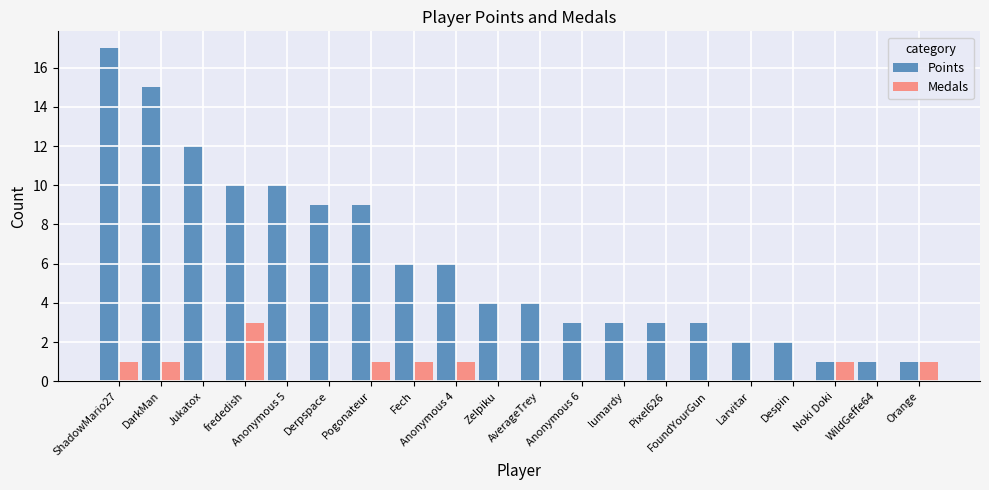

Reading right to left, transcribe all the data shown in this chart.

Points: 1	1	1	2	2	3	3	3	3	4	4	6	6	9	9	10	10	12	15	17
Medals: 1	0	1	0	0	0	0	0	0	0	0	1	1	1	0	0	3	0	1	1